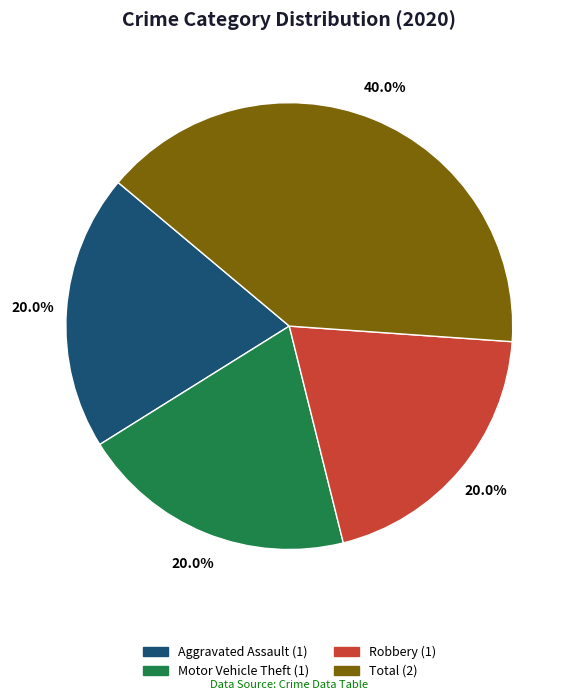

Does any single category account for the majority?

No